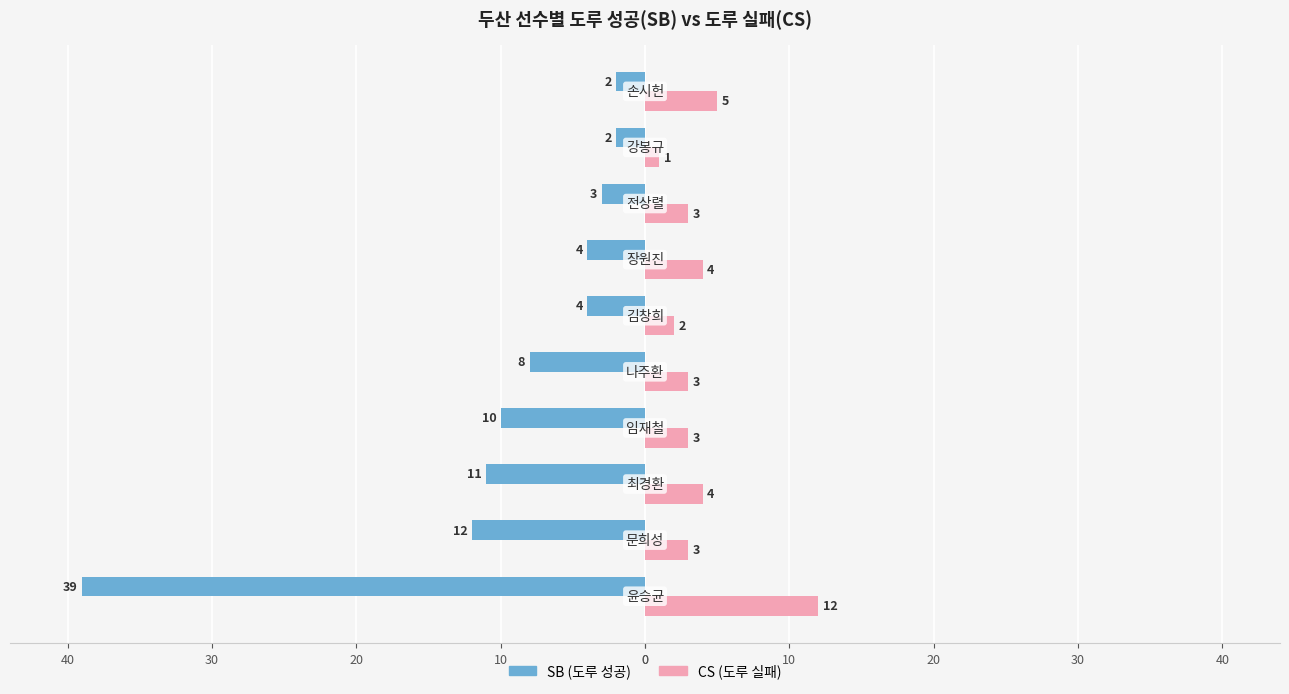

What are all the series names shown in the legend?

SB (도루 성공), CS (도루 실패)